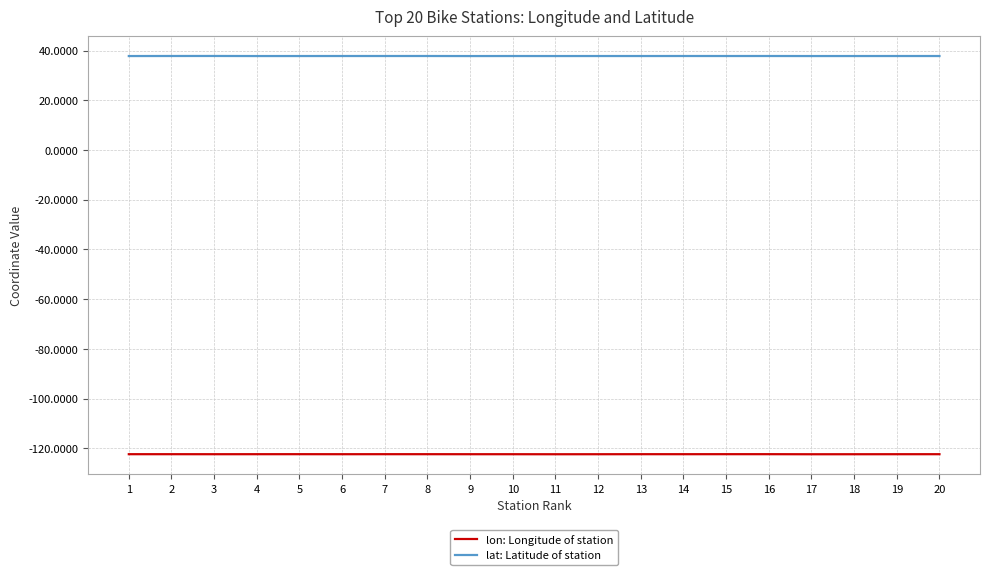

How many lat: Latitude of station values are between 37 and 38?

20